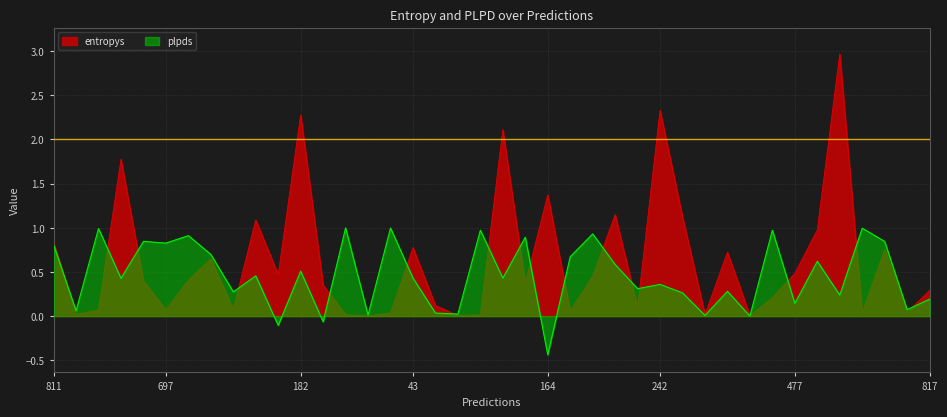

How many distinct data groups are displayed?

2